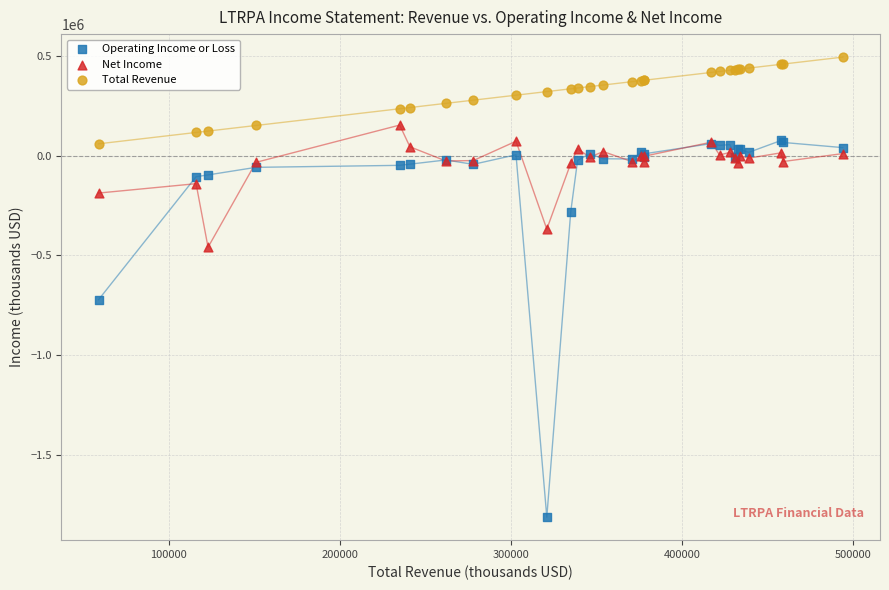

What are all the series names shown in the legend?

Operating Income or Loss, Net Income, Total Revenue